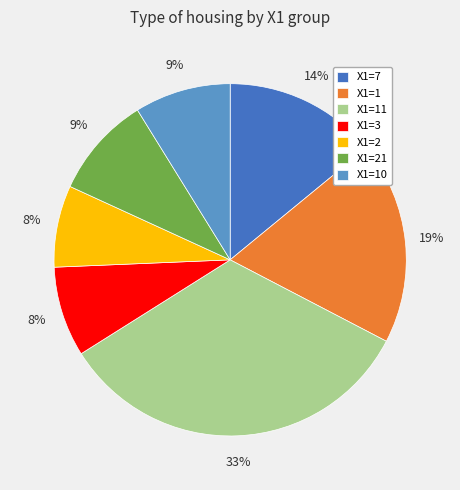

What is the largest slice in the pie chart?

X1=11